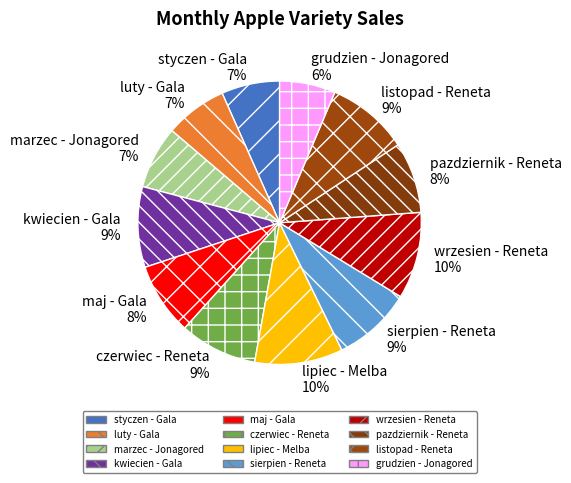

Is it true that maj - Gala is 8% of the pie?

True